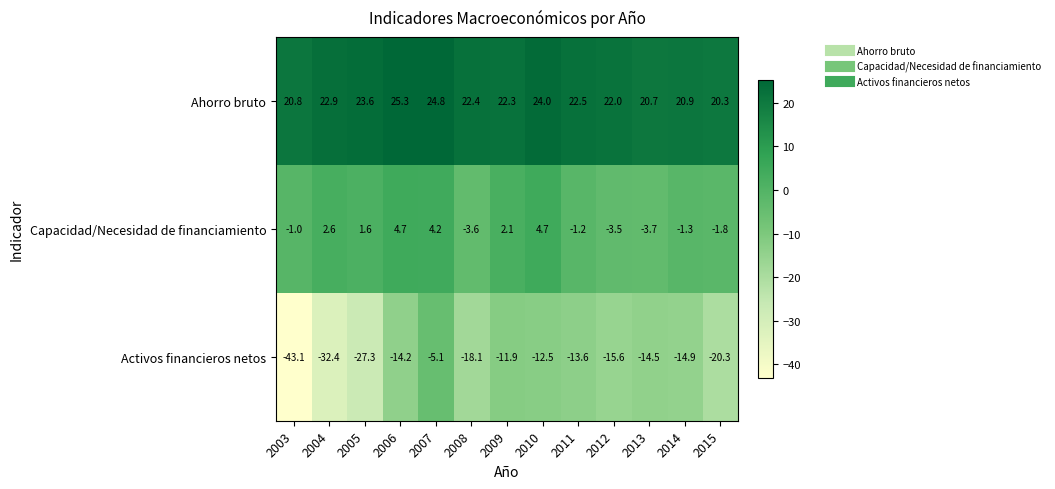

The Capacidad/Necesidad de financiamiento series shows -1.0 at 2003. True or false?

True